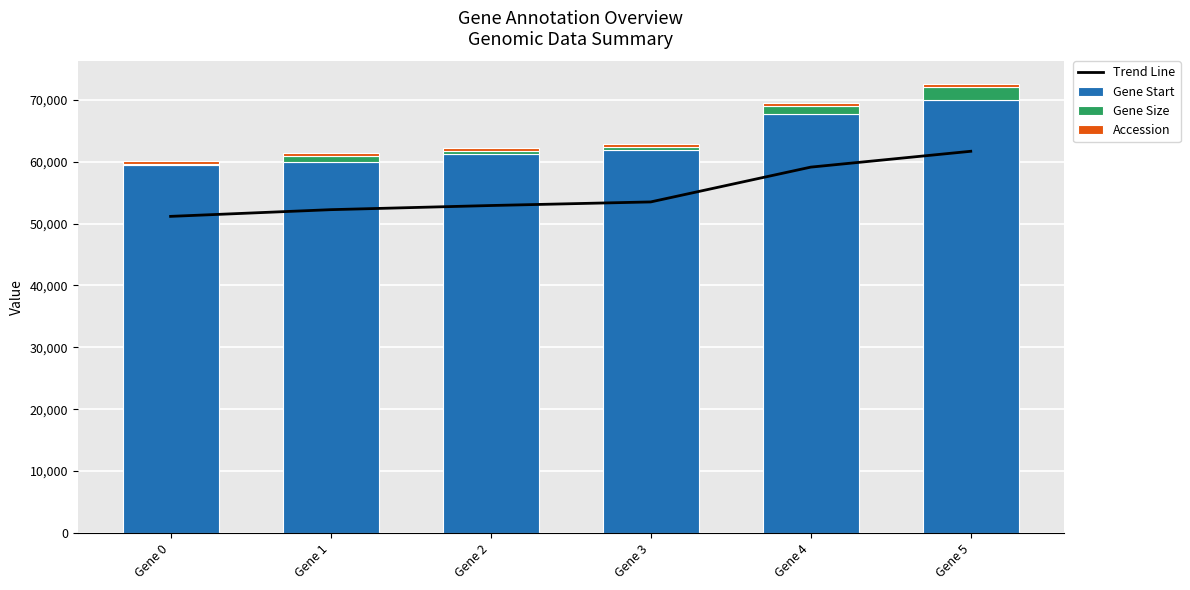

What is the sum of all Accession values?

3088.0